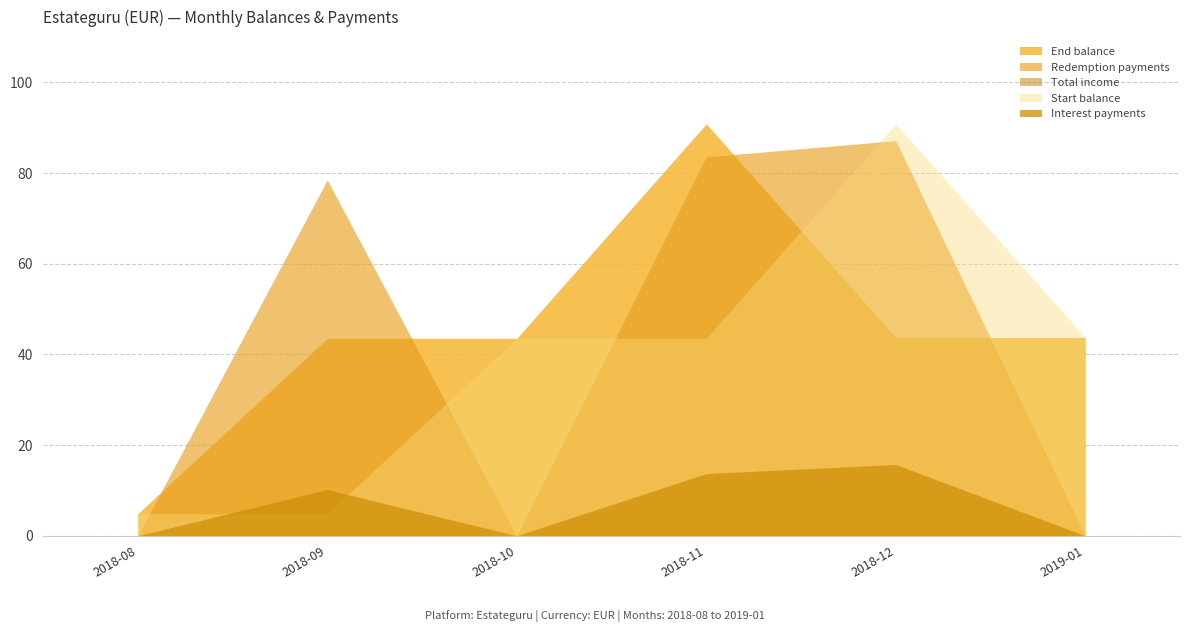

What is the difference between the second highest and second lowest values in the Interest payments series?

13.7